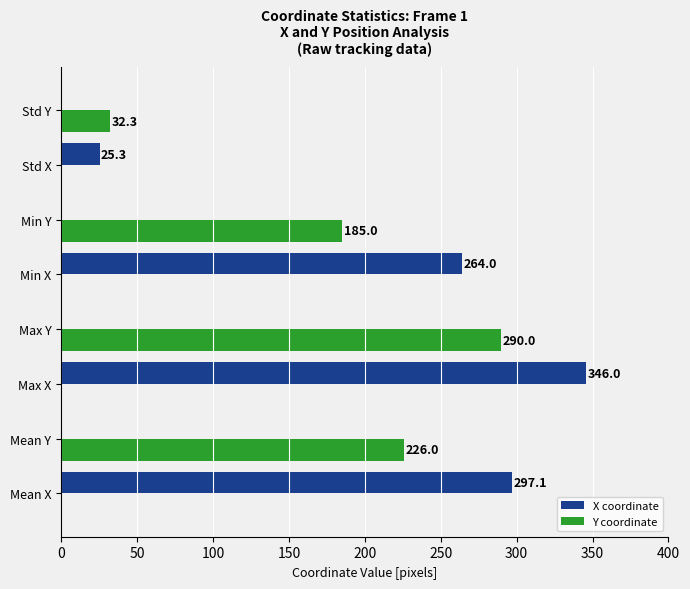

At which category is the sum across all series the highest?

Max X